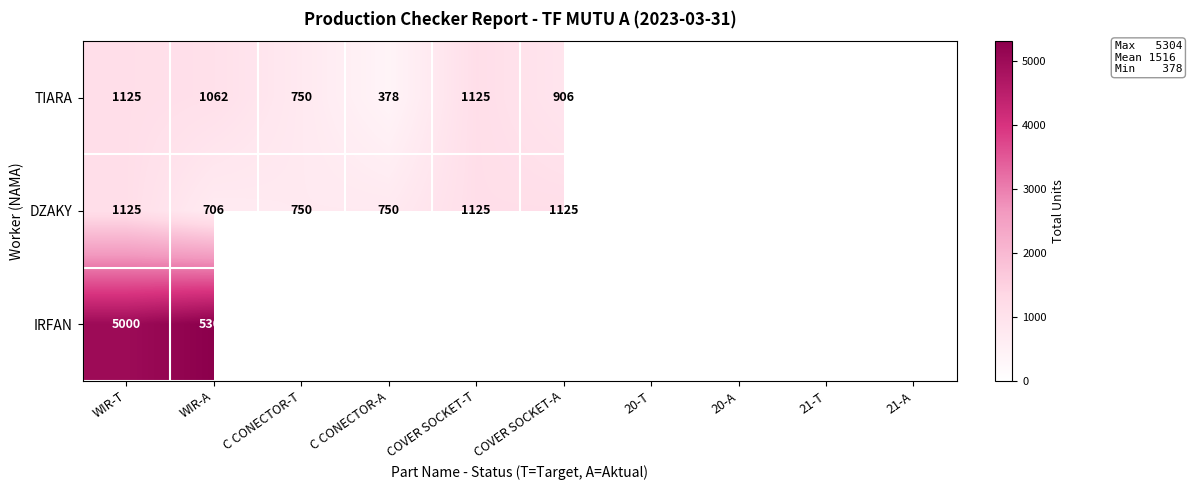

What is the total value across all series at WIR-T?

7250